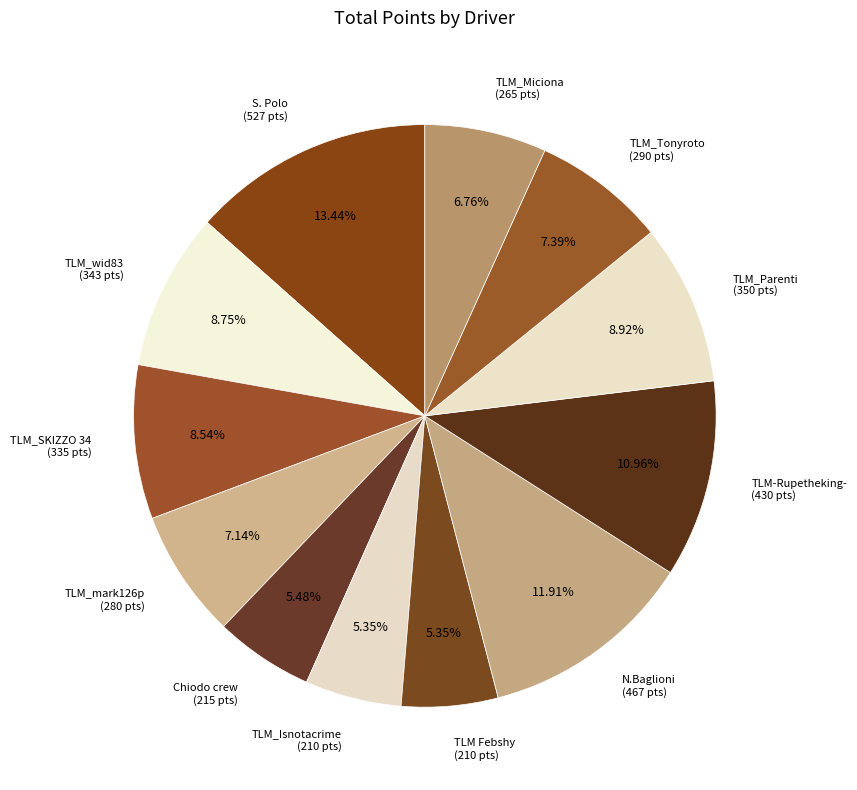

Is there any slice that represents more than half of the pie?

No